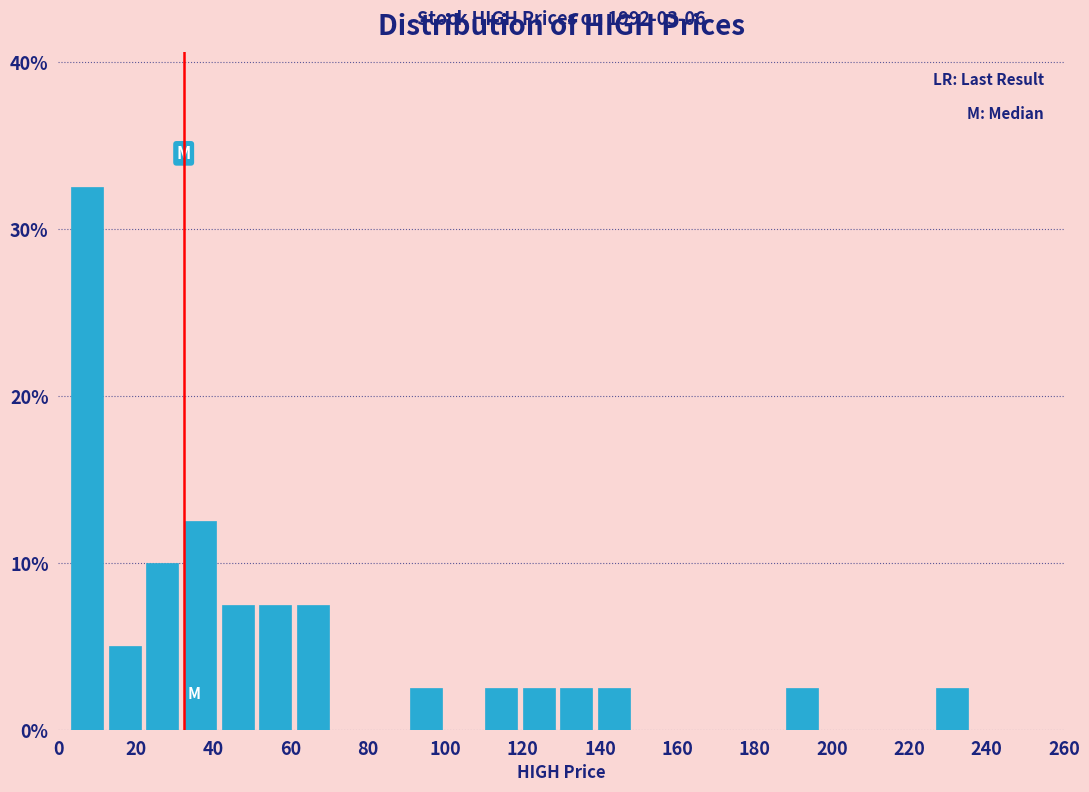

Which range on the x-axis has the tallest bar?

2 to 12